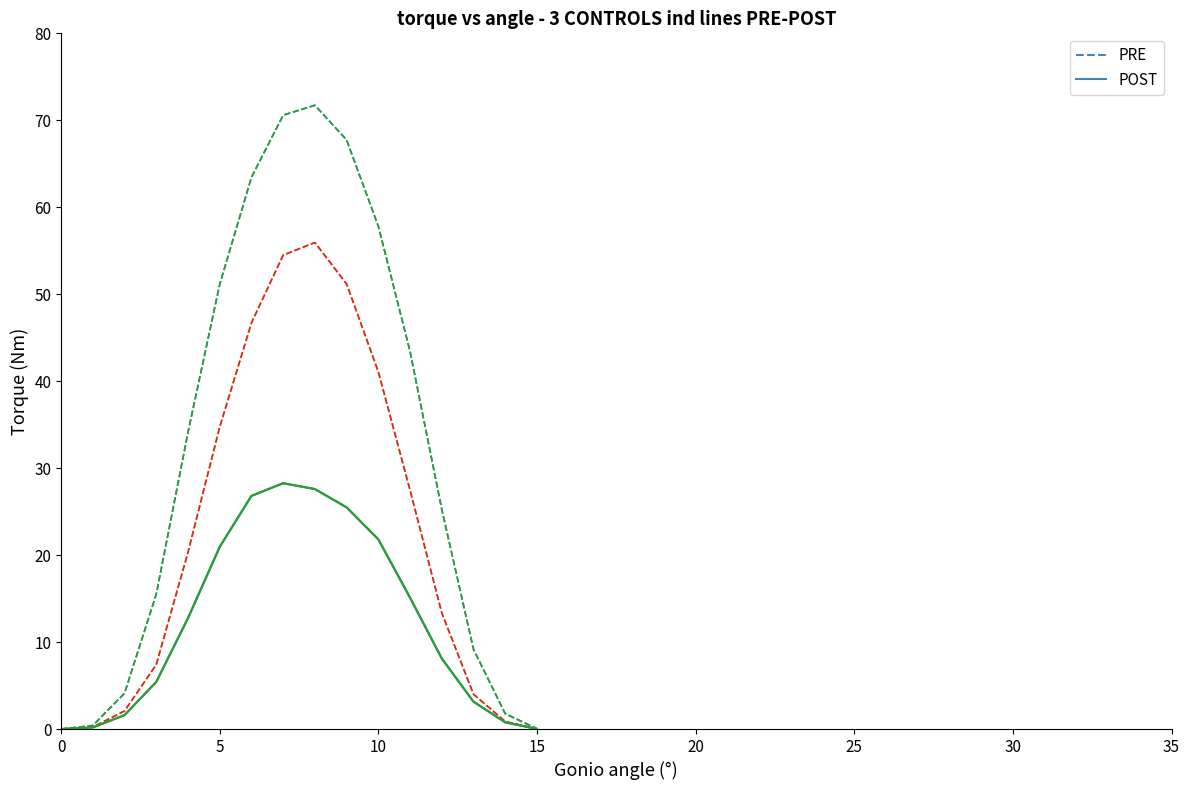

True or false: PRE has a value of 26.7 at 0.

False